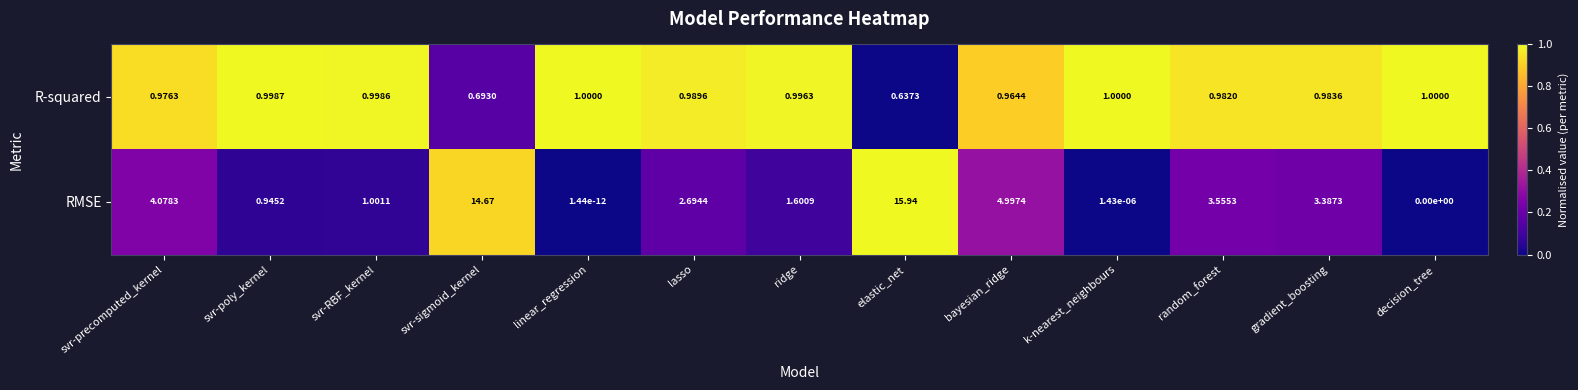

At svr-sigmoid_kernel, list the series in order from smallest to largest.

R-squared, RMSE